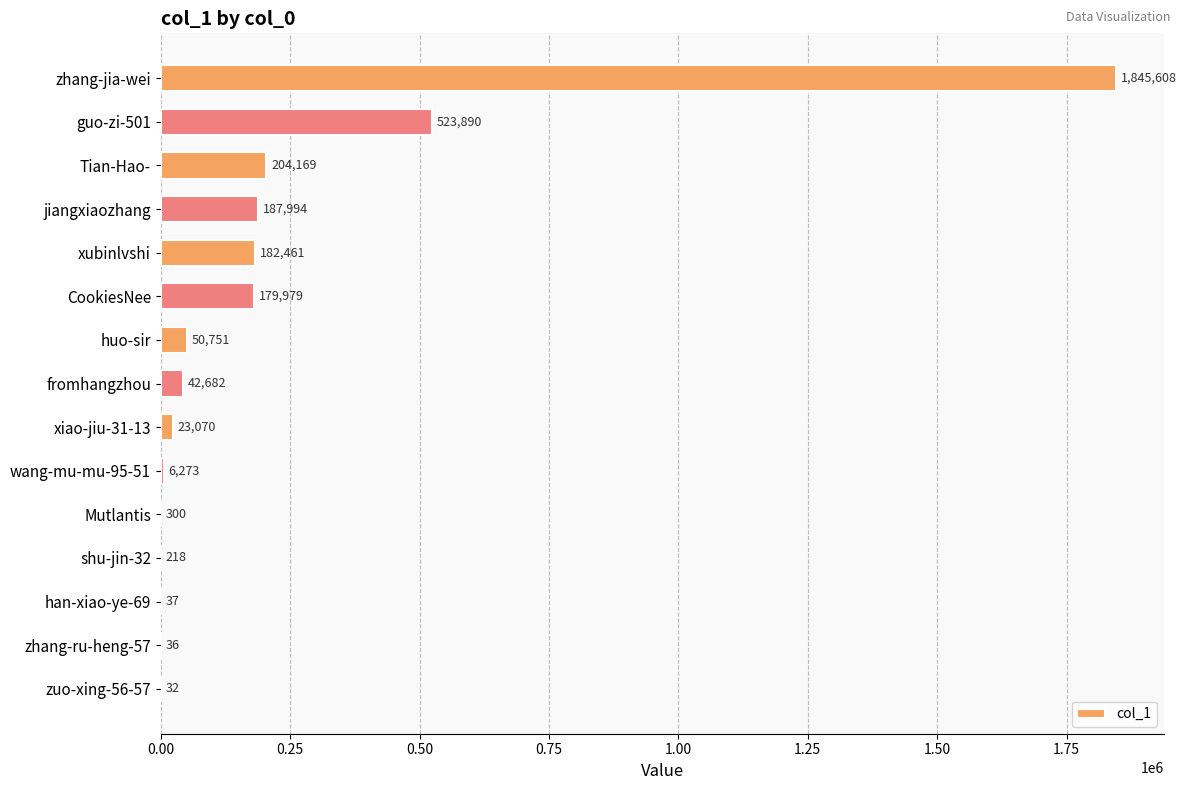

What is the maximum value shown in the chart?

1845608